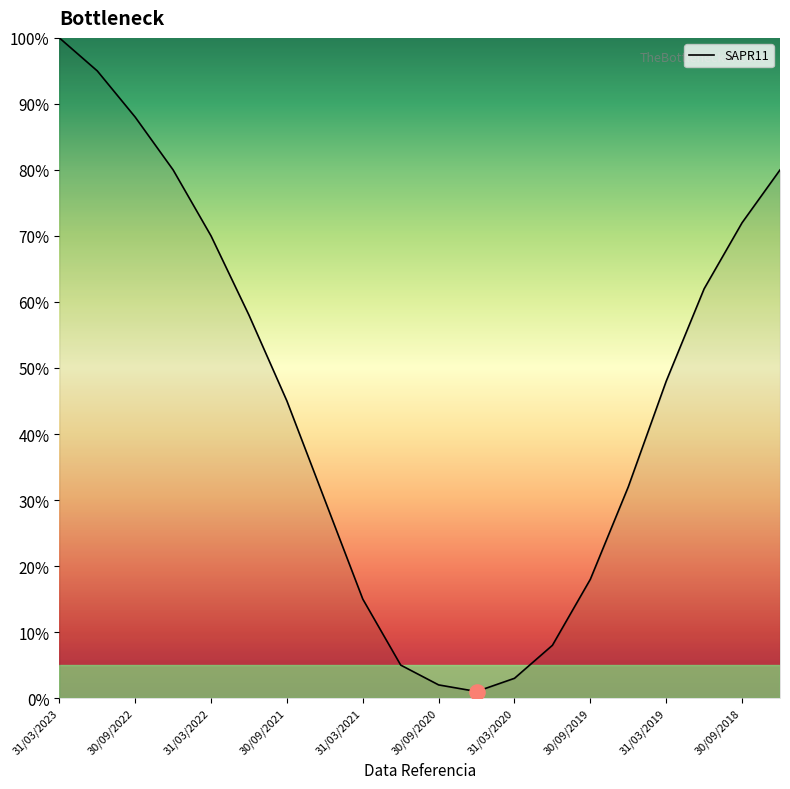

What is the maximum value shown in the chart?

100